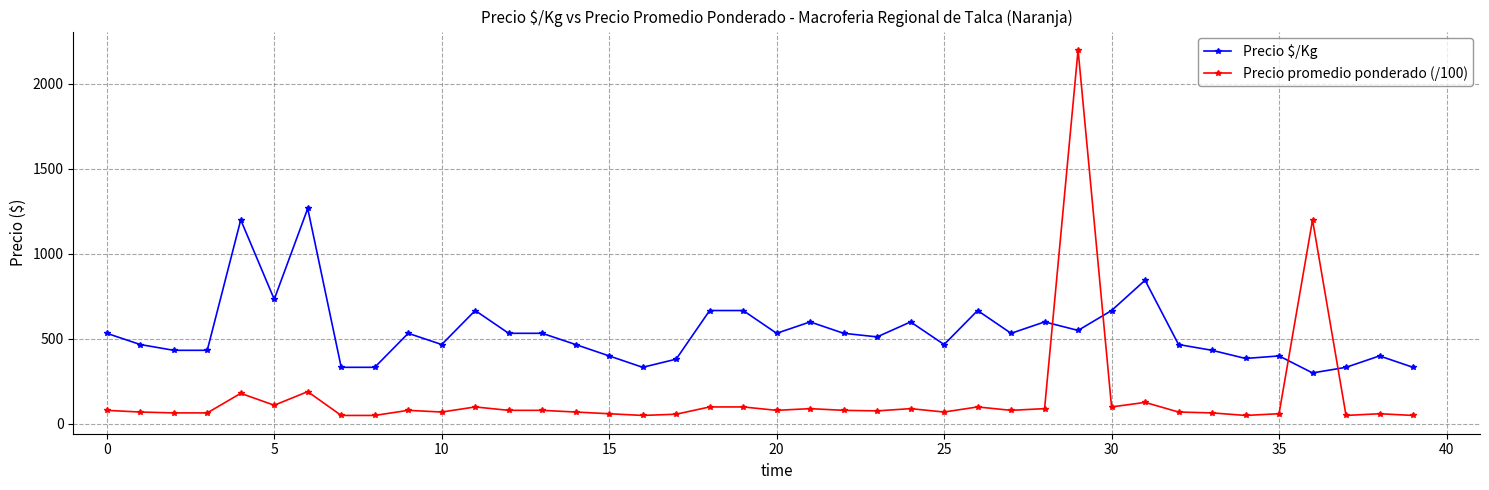

What is the average value of the Precio promedio ponderado (/100) series?

162.4